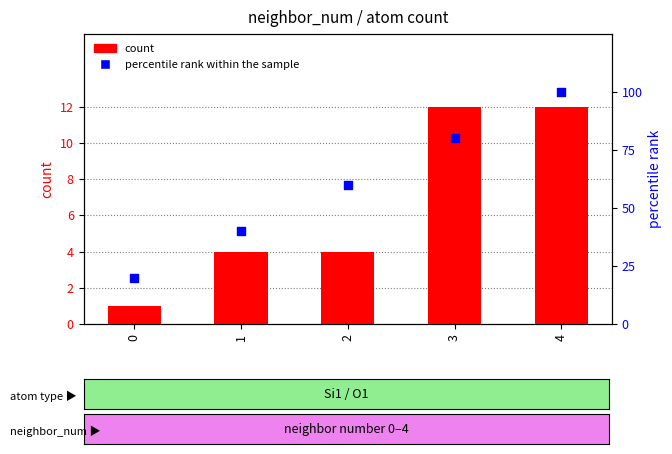

Which series contains the highest Y value?

percentile rank within the sample